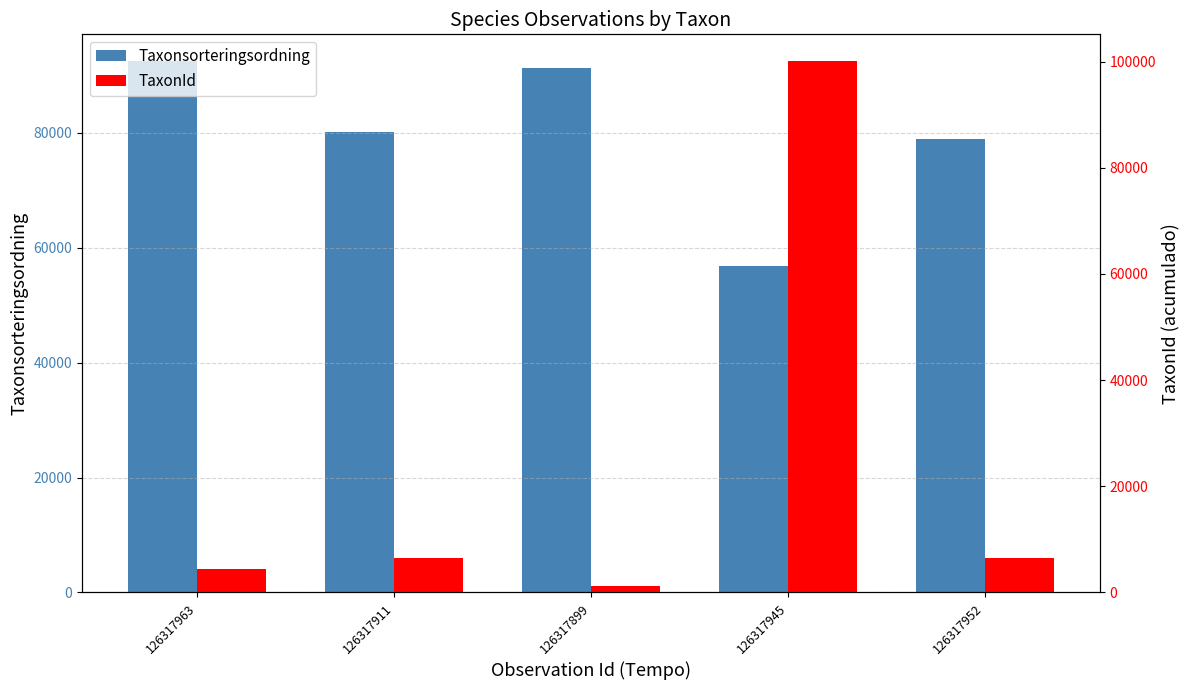

At 126317945, list the series in order from largest to smallest.

TaxonId, Taxonsorteringsordning